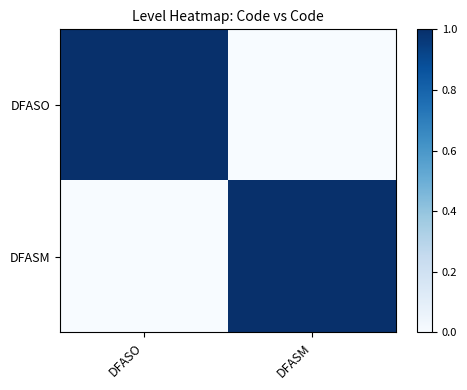

Between DFASO and DFASM, which is larger?

DFASO